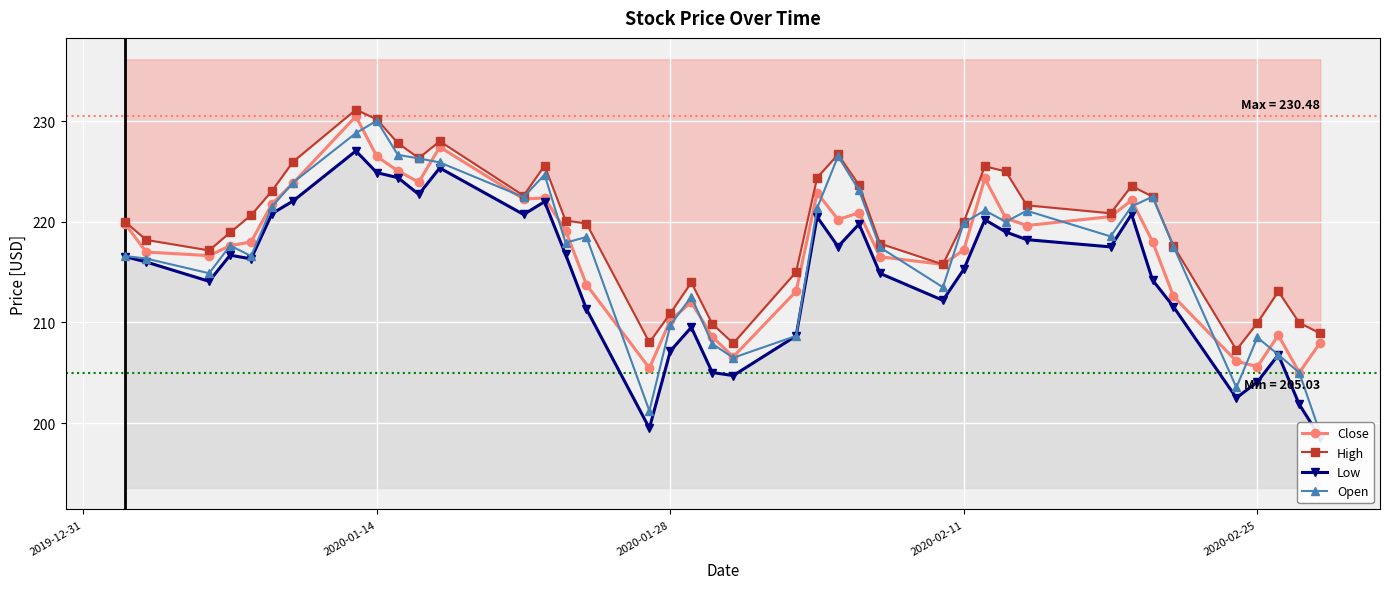

How many data points in Close are less than 218?

19